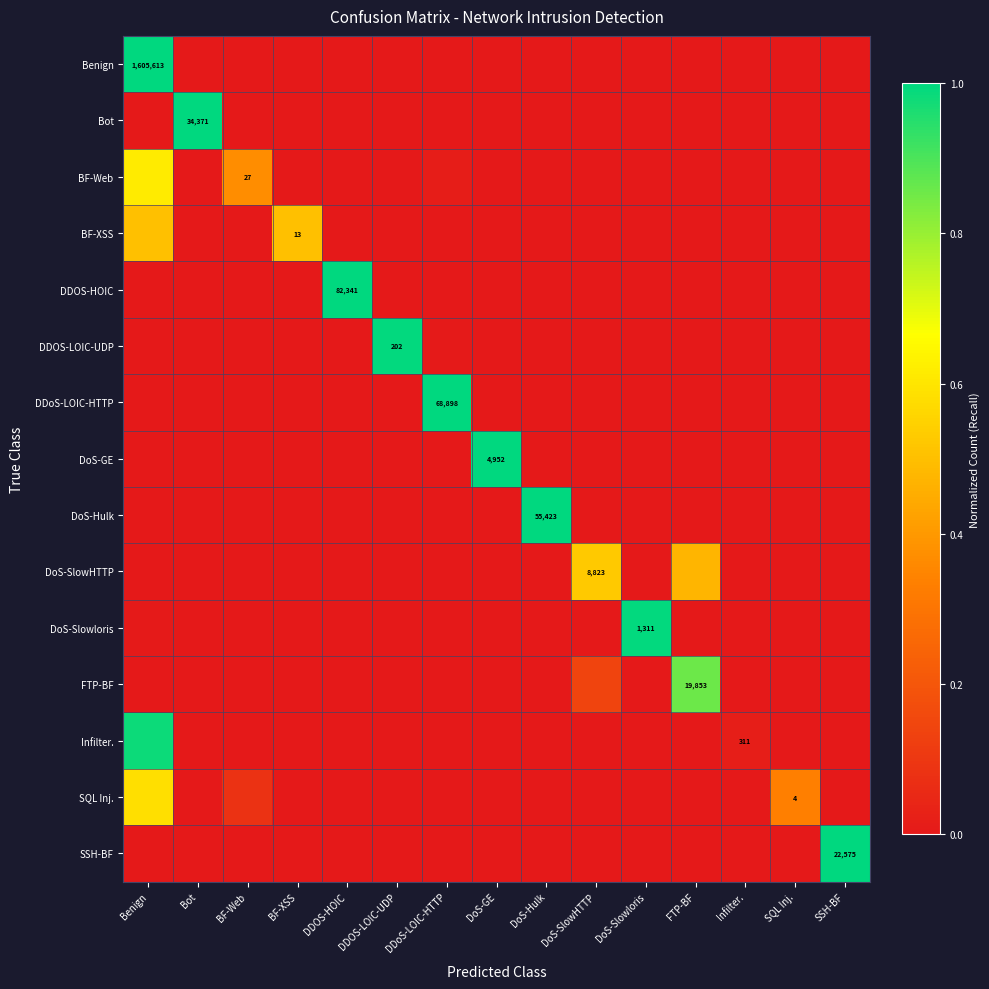

What is the total value across all series at DDOS-LOIC-UDP?

1.0